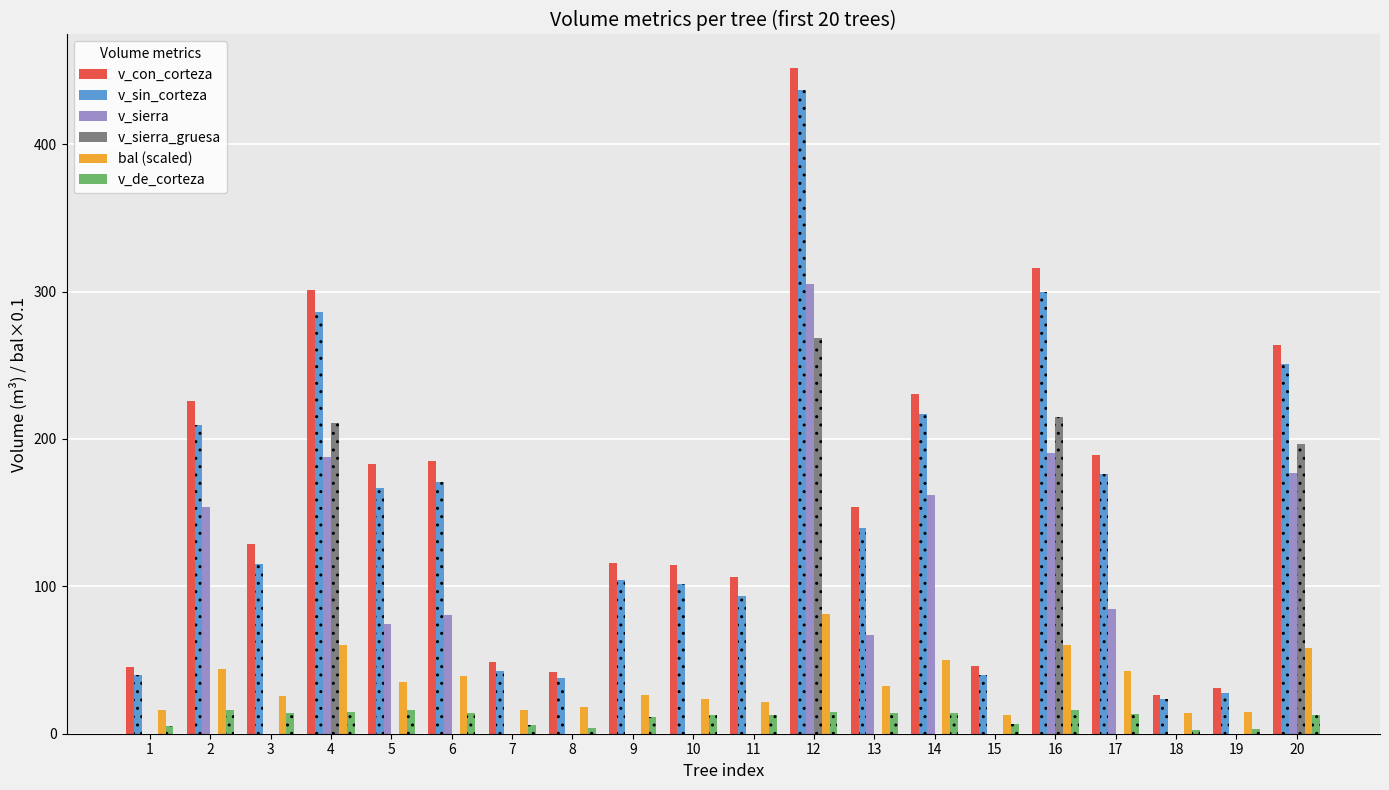

At which category is the sum across all series the highest?

12